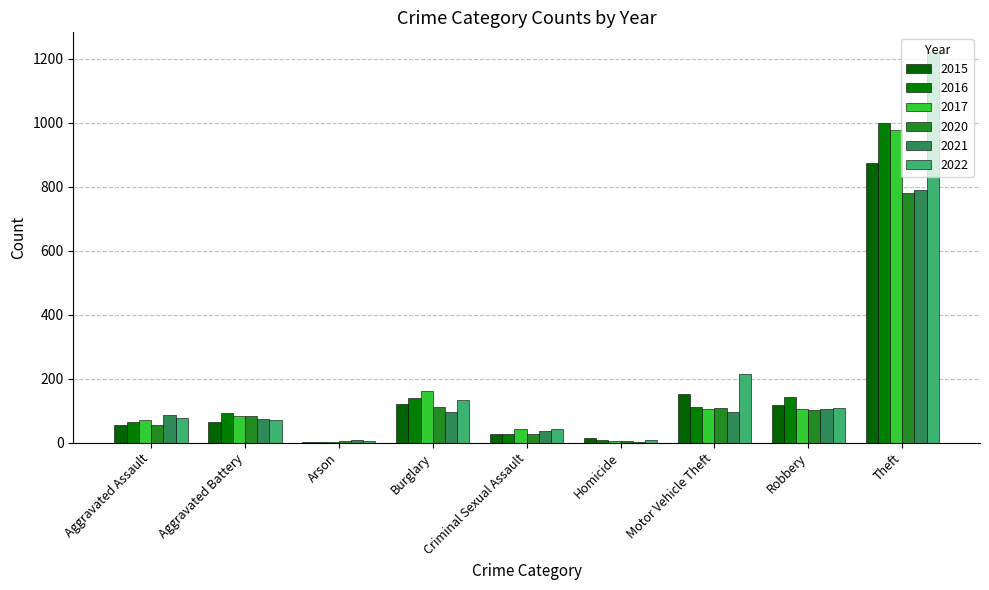

What is the label of the 9th bar from the right?

Aggravated Assault